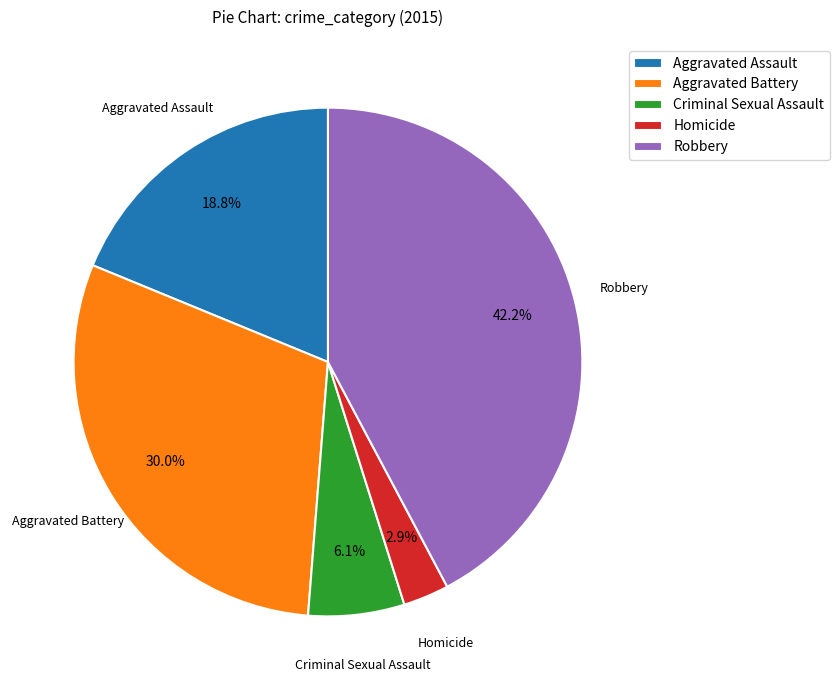

True or false: Homicide accounts for 3% of the total.

True